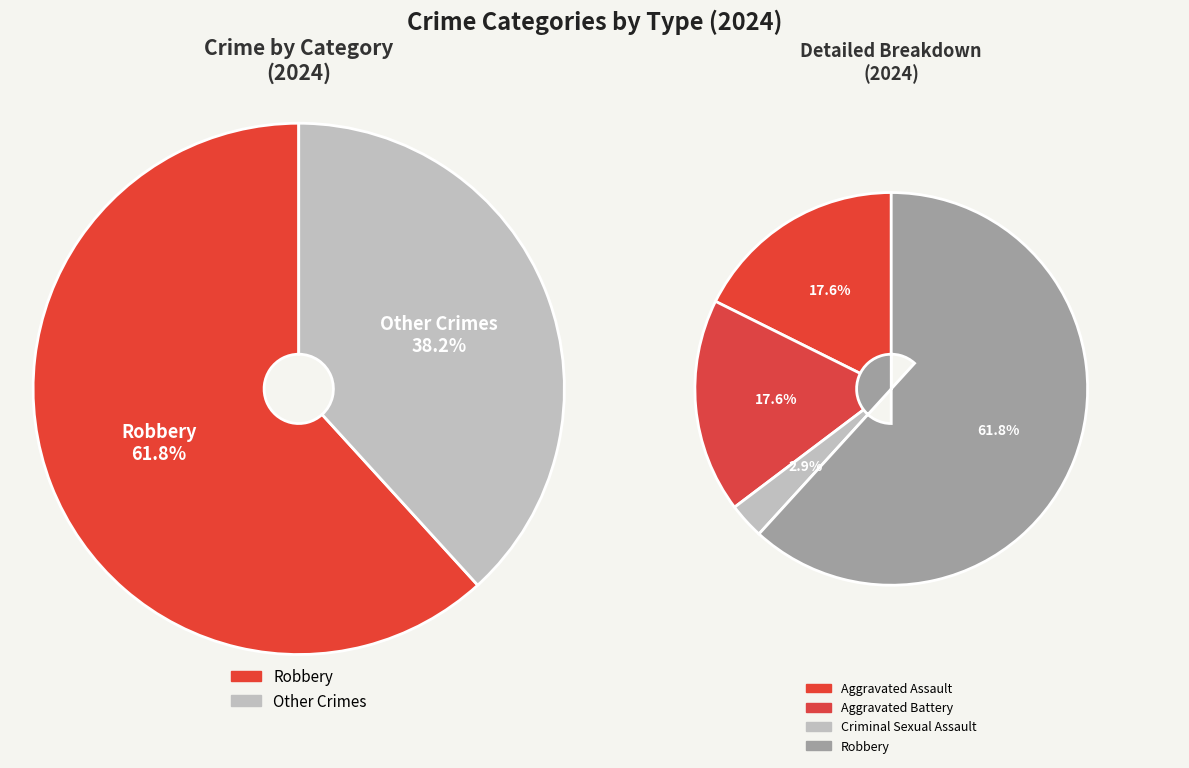

Count the number of slices in the pie.

4